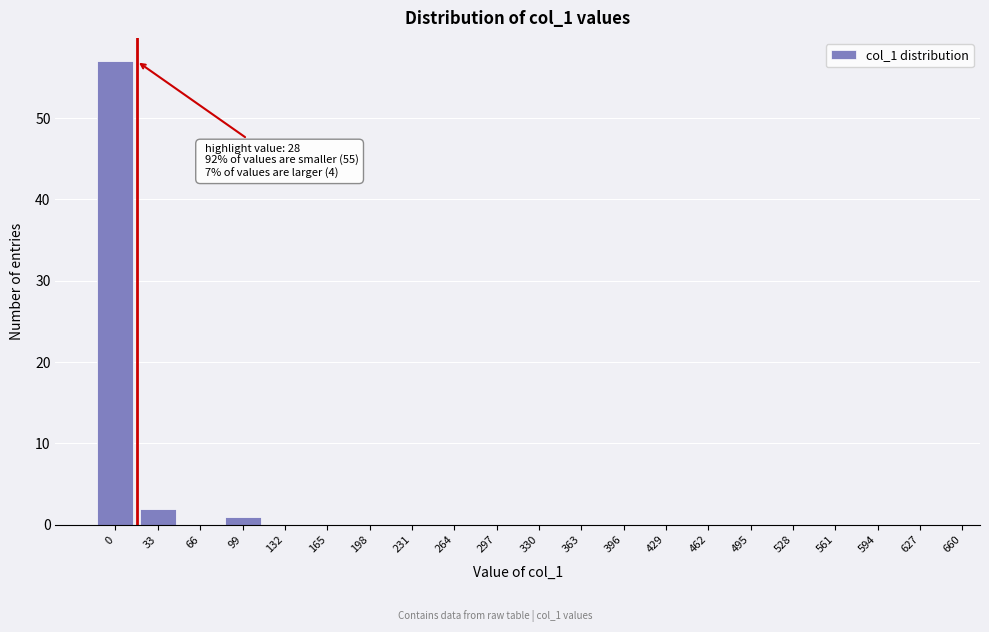

Reading right to left, what are all the values shown in this chart?

627=0	594=0	561=0	528=0	495=0	462=0	429=0	396=0	363=0	330=0	297=0	264=0	231=0	198=0	165=0	132=0	99=1	66=0	33=2	0=57